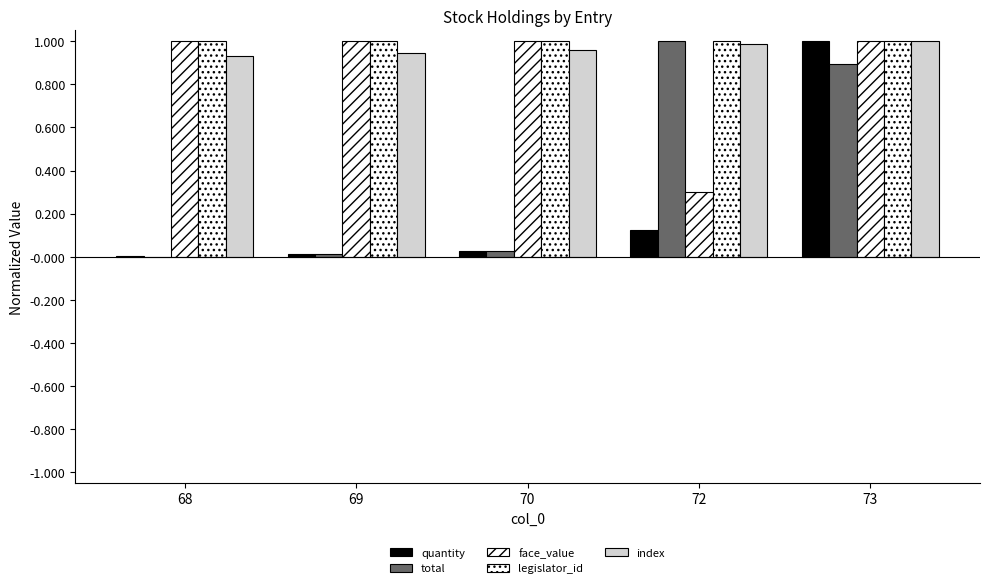

Does the chart contain stacked bars?

No